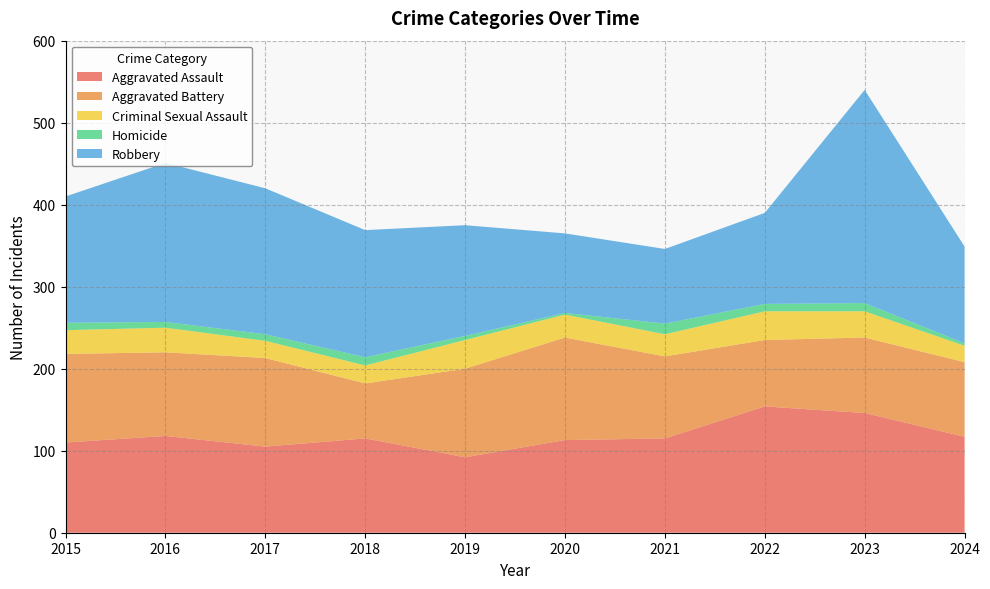

Reading left to right, what are all the values shown in this chart?

Aggravated Assault: 110	118	105	115	92	113	115	154	146	117
Aggravated Battery: 108	102	108	67	108	125	100	81	92	91
Criminal Sexual Assault: 29	30	21	22	35	28	27	35	32	20
Homicide: 9	7	8	10	5	2	13	9	10	3
Robbery: 154	194	178	155	135	97	91	111	260	118